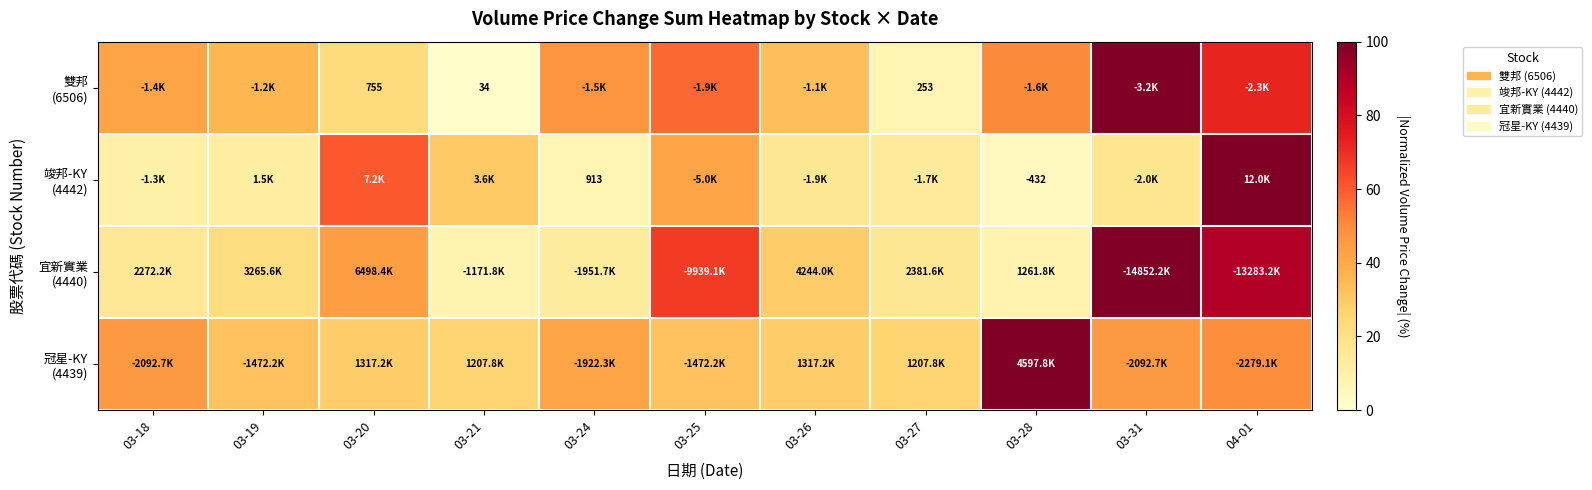

How many data points in 雙邦 (6506) are less than 42?

5